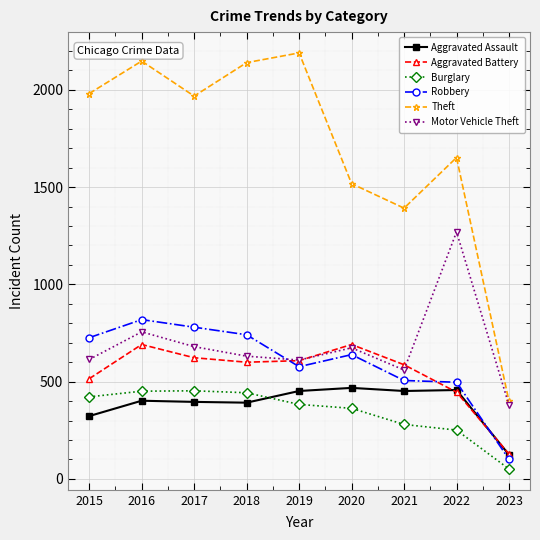

After their last crossing, which series has the higher values: Robbery or Motor Vehicle Theft?

Motor Vehicle Theft